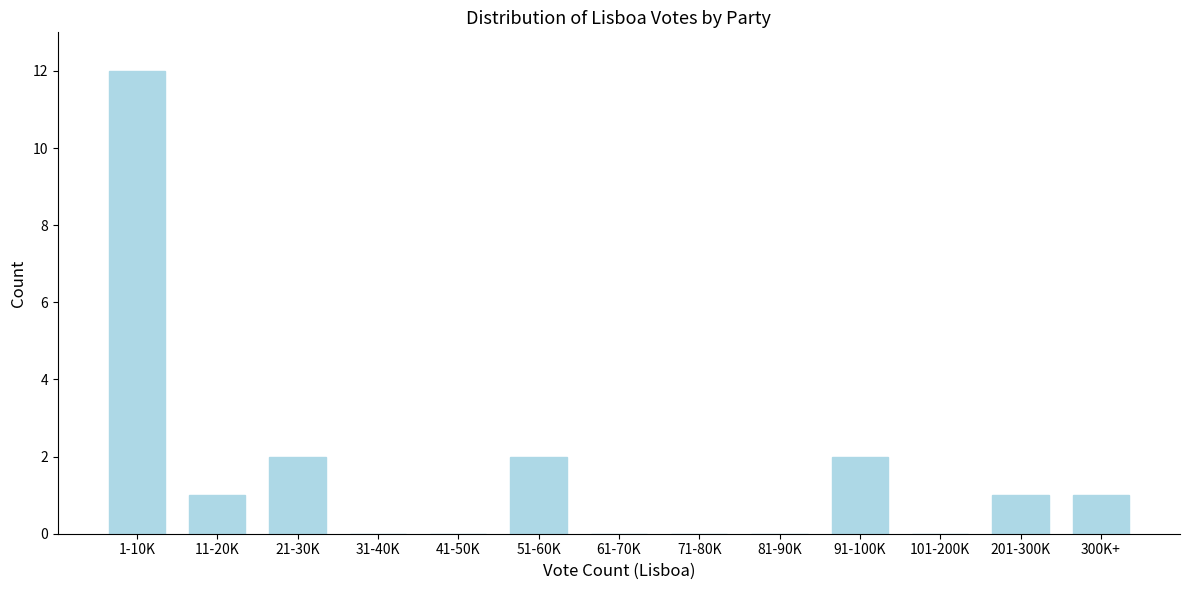

Reading right to left, what are all the values shown in this chart?

300K+=1	201-300K=1	101-200K=0	91-100K=2	81-90K=0	71-80K=0	61-70K=0	51-60K=2	41-50K=0	31-40K=0	21-30K=2	11-20K=1	1-10K=12